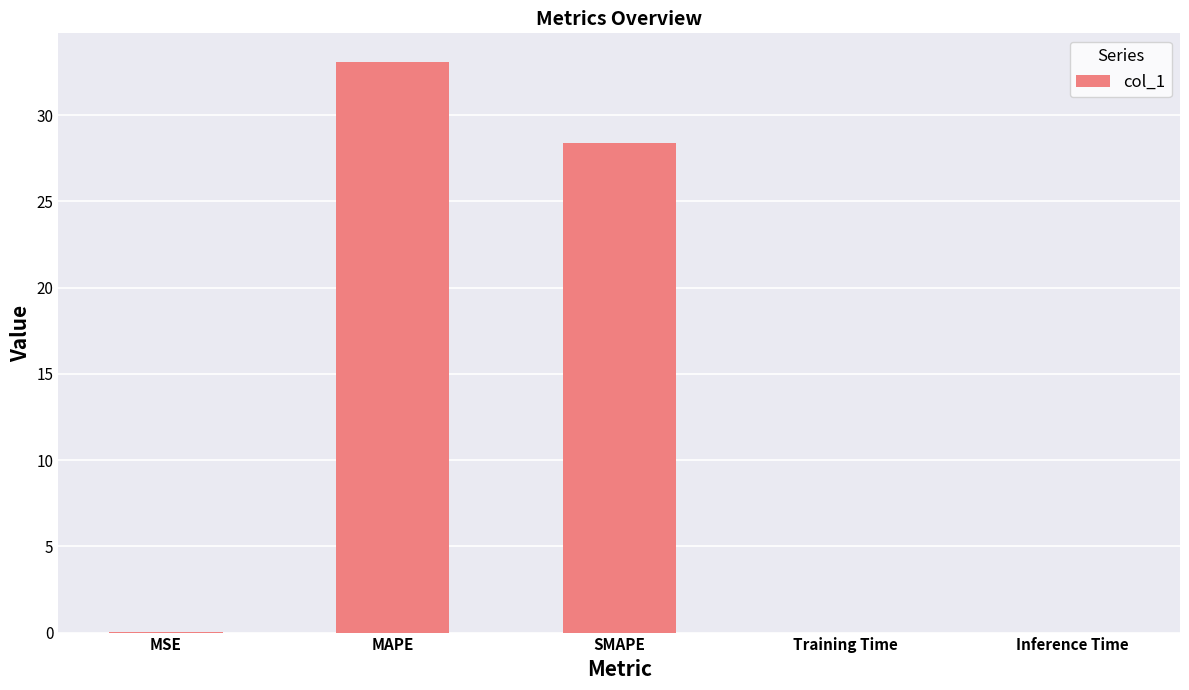

What is the maximum value shown in the chart?

33.1